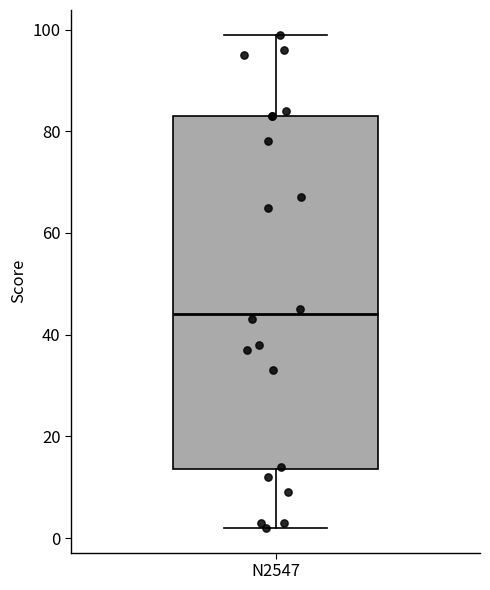

Read this box plot against the y-axis: the position of the median line, the range covered by the box, and the ends of both whiskers. The values are not printed on the chart, so give them approximately, as read against the axis.

median 44, box 14 to 84, whiskers 2 to 100